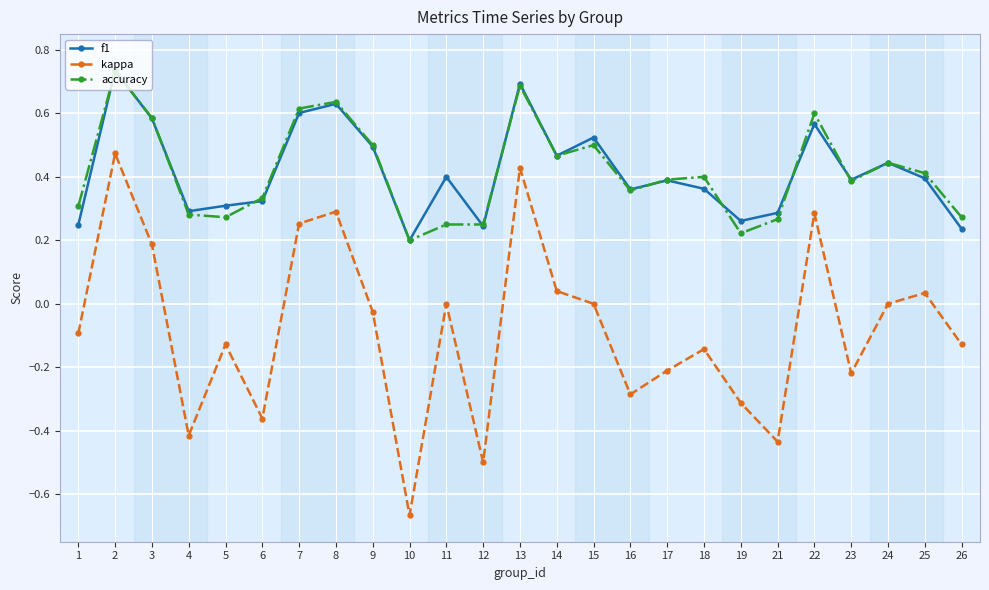

Is the value of kappa at 2 greater than the value of accuracy at 17?

Yes